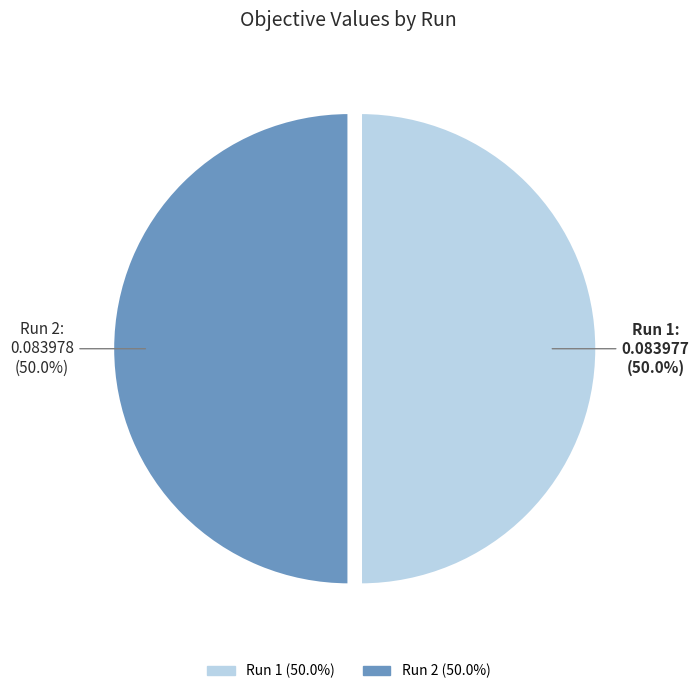

True or false: Run 2 accounts for 44% of the total.

False